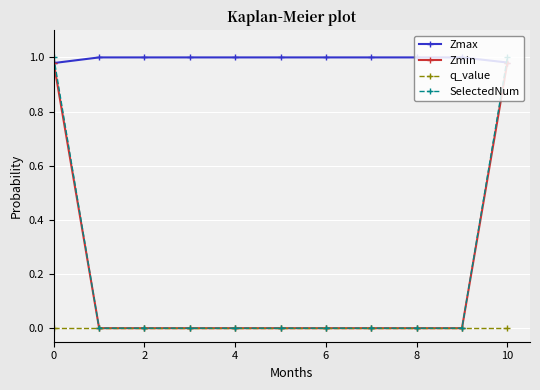

Which series has the largest range (max minus min)?

SelectedNum